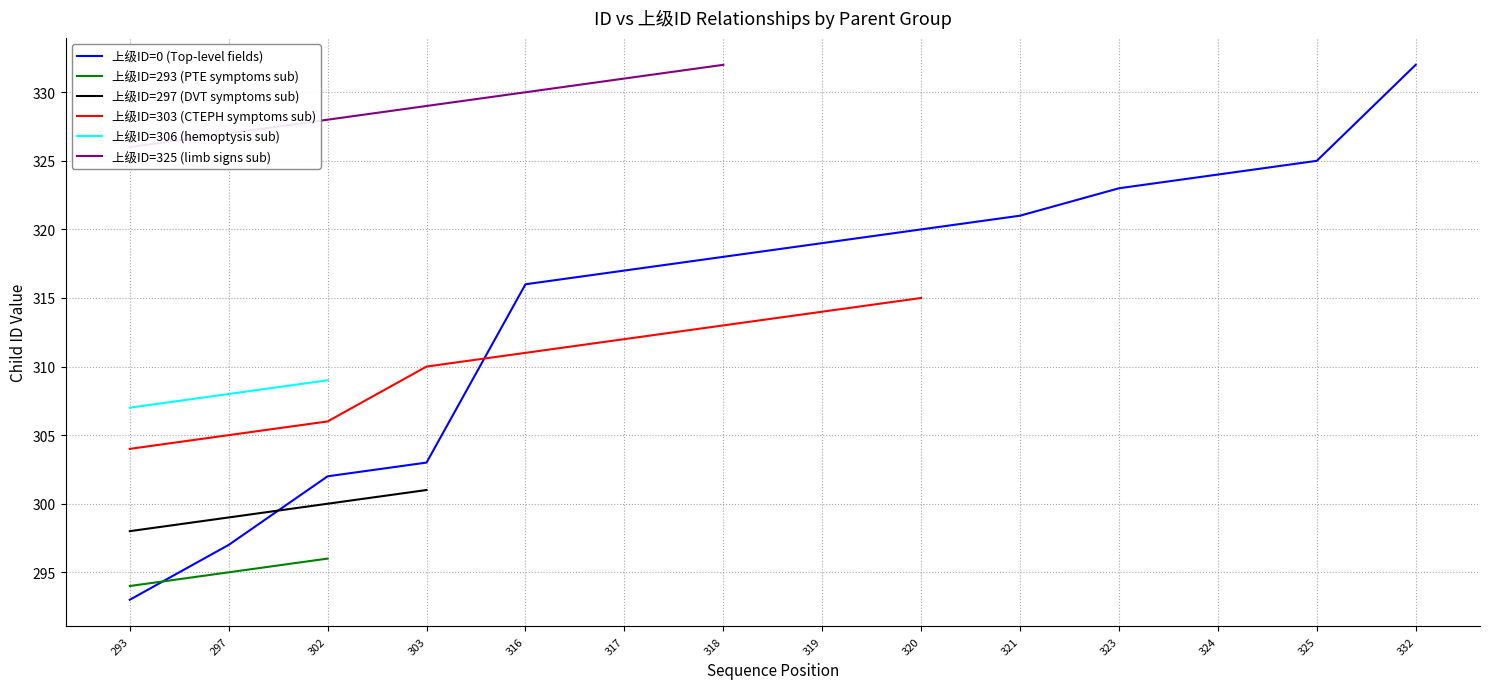

List the labels in order of 上级ID=0 (Top-level fields) value, smallest first.

293, 297, 302, 303, 316, 317, 318, 319, 320, 321, 323, 324, 325, 332